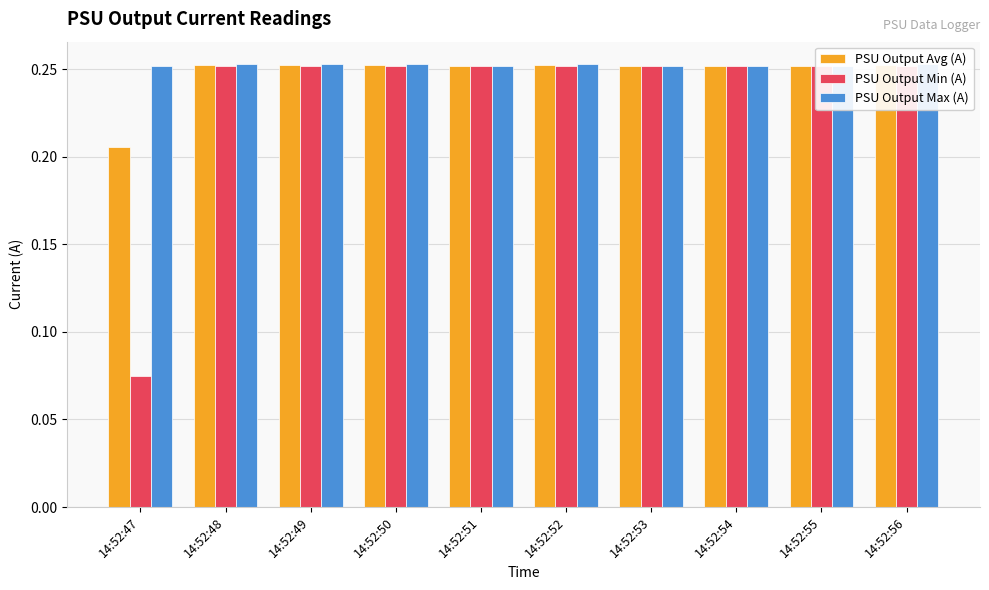

Read the PSU Output Min (A) value at 14:52:55.

0.3